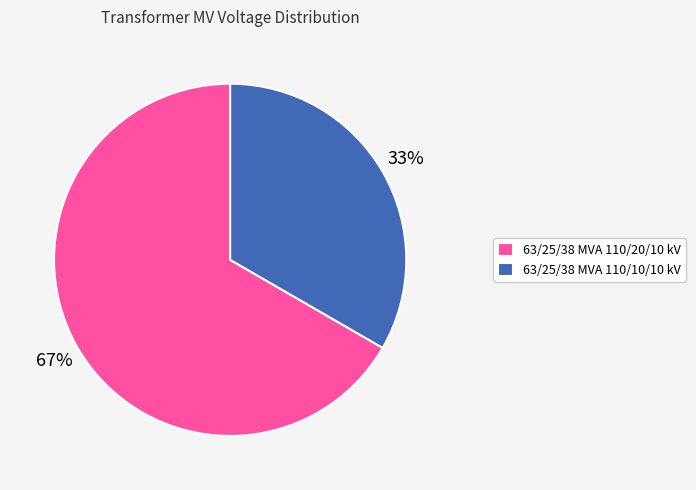

Combined, do 63/25/38 MVA 110/20/10 kV and 63/25/38 MVA 110/10/10 kV account for over 50%?

Yes